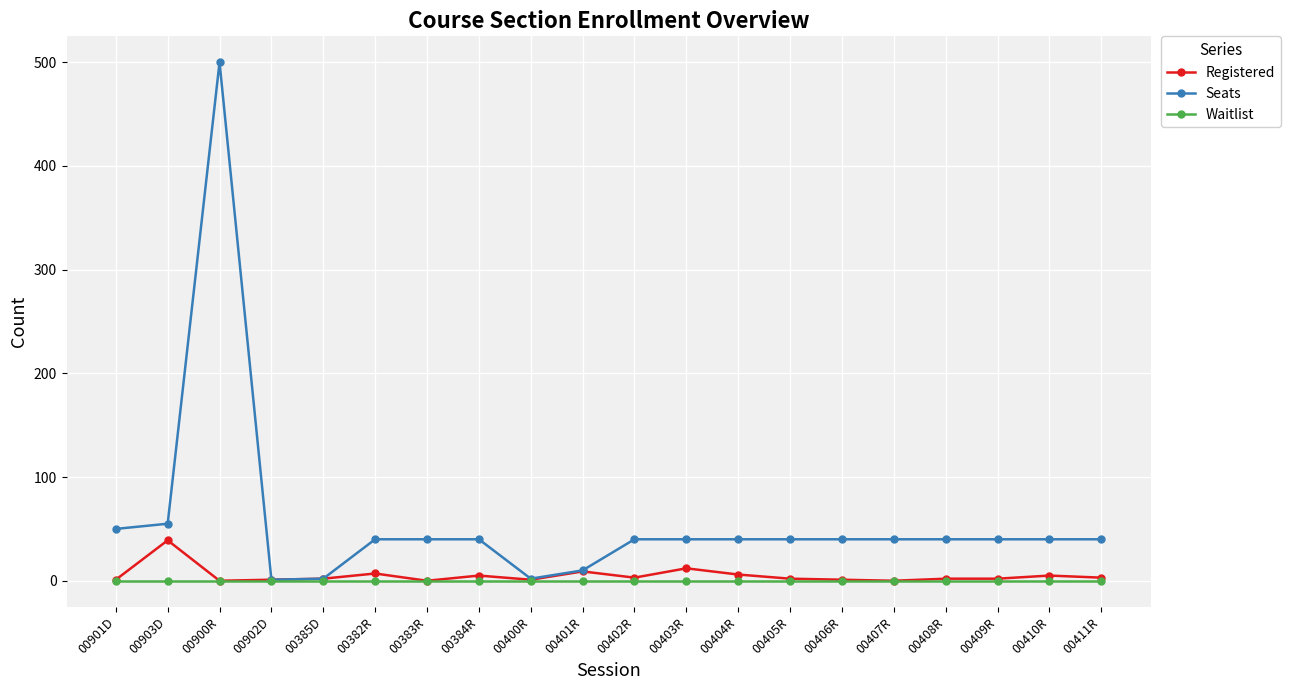

The Waitlist series shows 0 at 00902D. True or false?

True